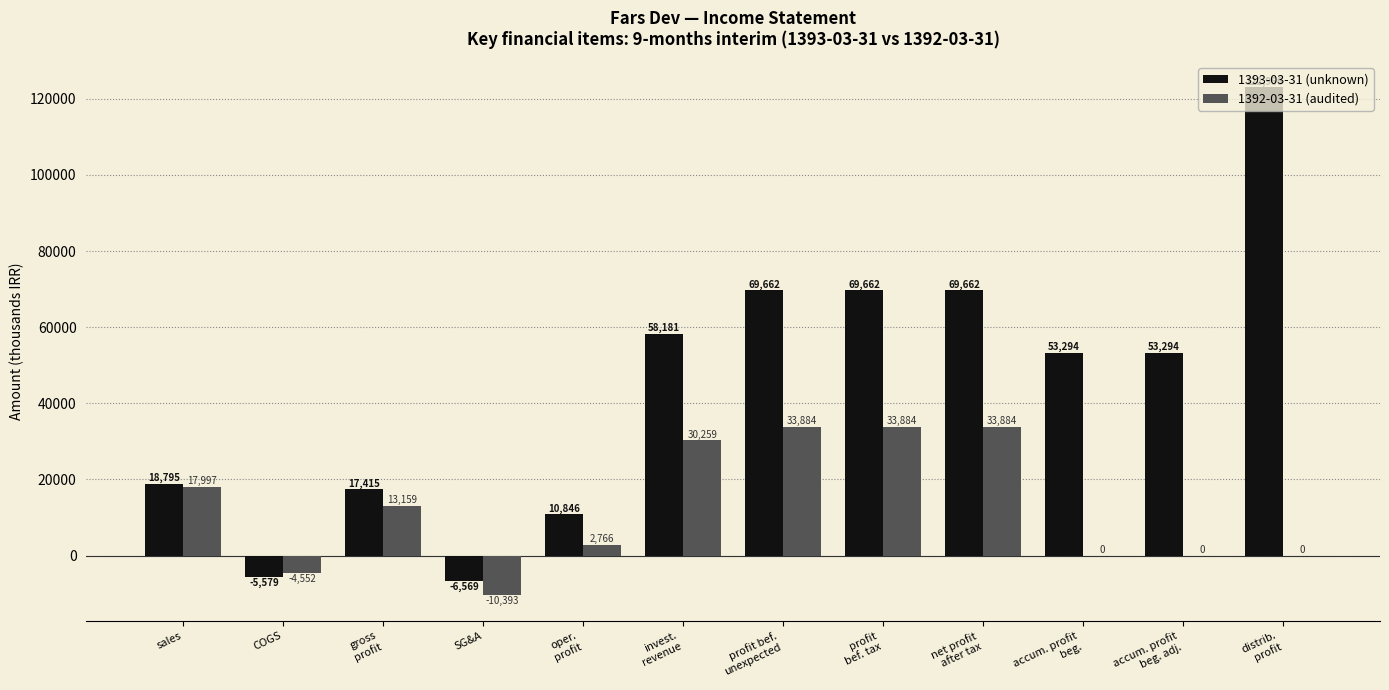

The 1393-03-31 (unknown) series shows 17415 at gross
profit. True or false?

True